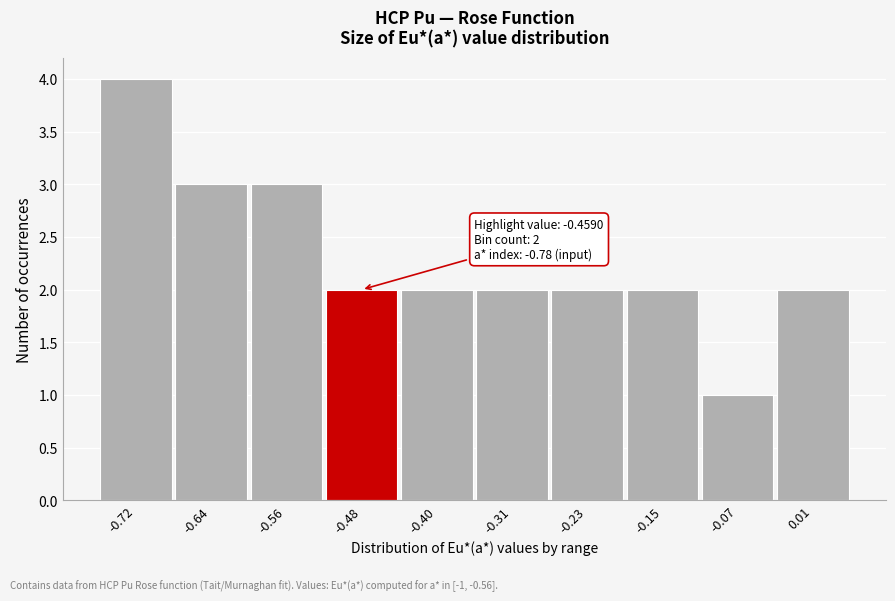

Over which range of the x-axis is the bar tallest?

-0.76 to -0.68